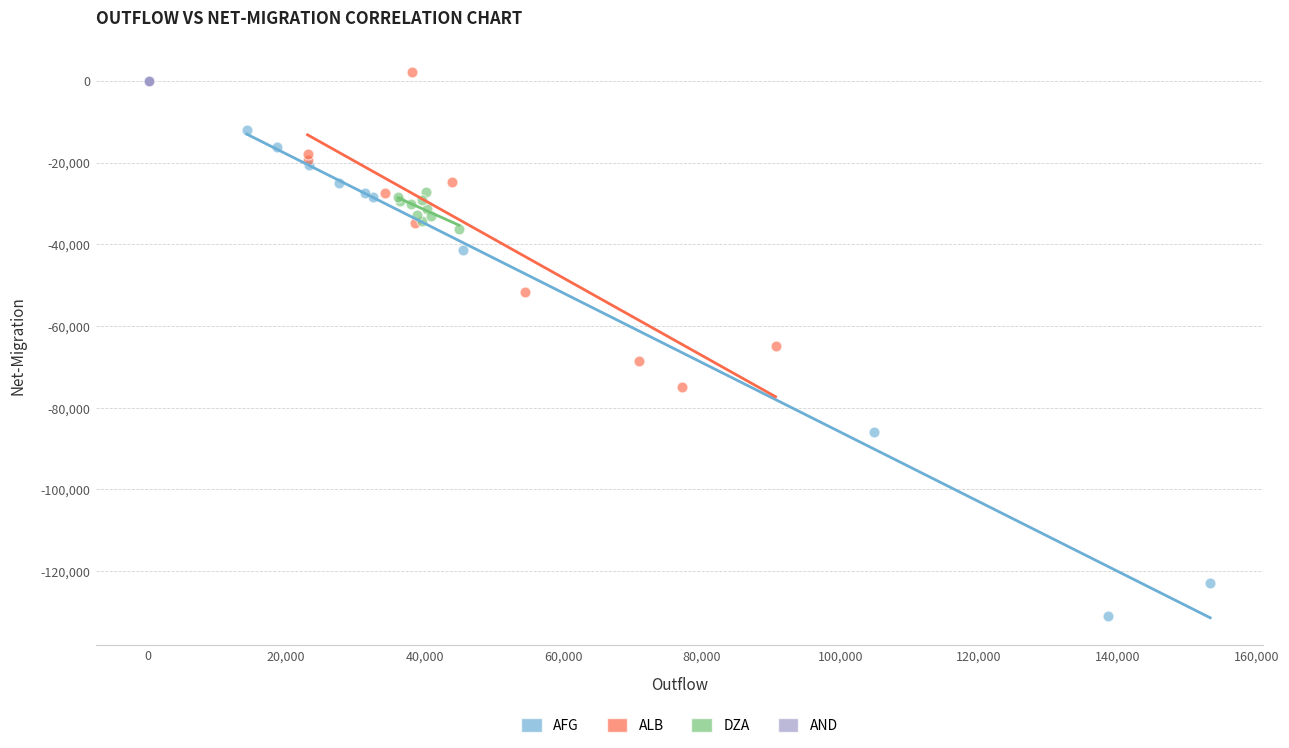

Which series has the largest Y range (max minus min)?

AFG